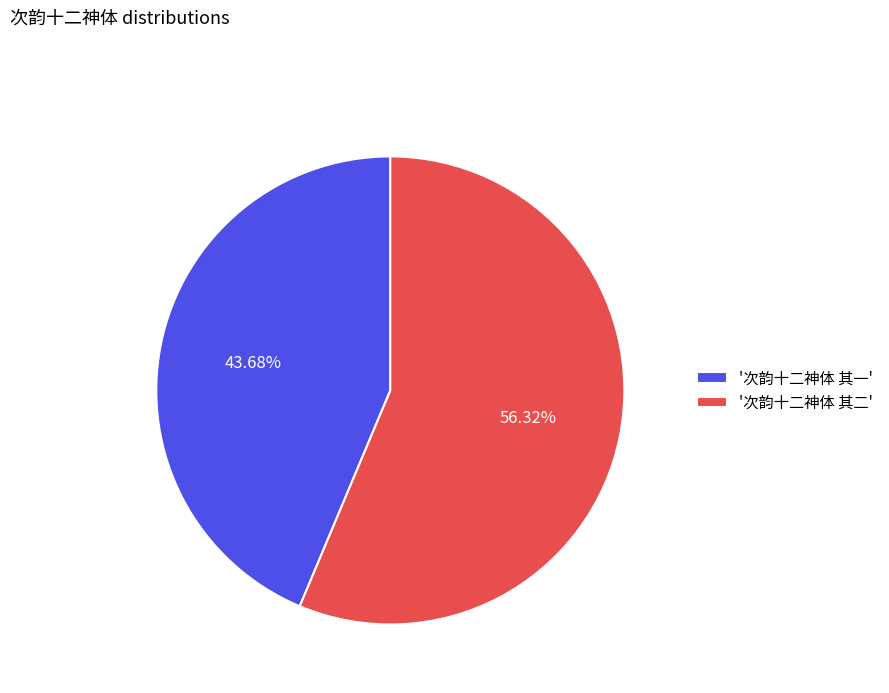

Rank the categories by value from lowest to highest.

'次韵十二神体 其一', '次韵十二神体 其二'